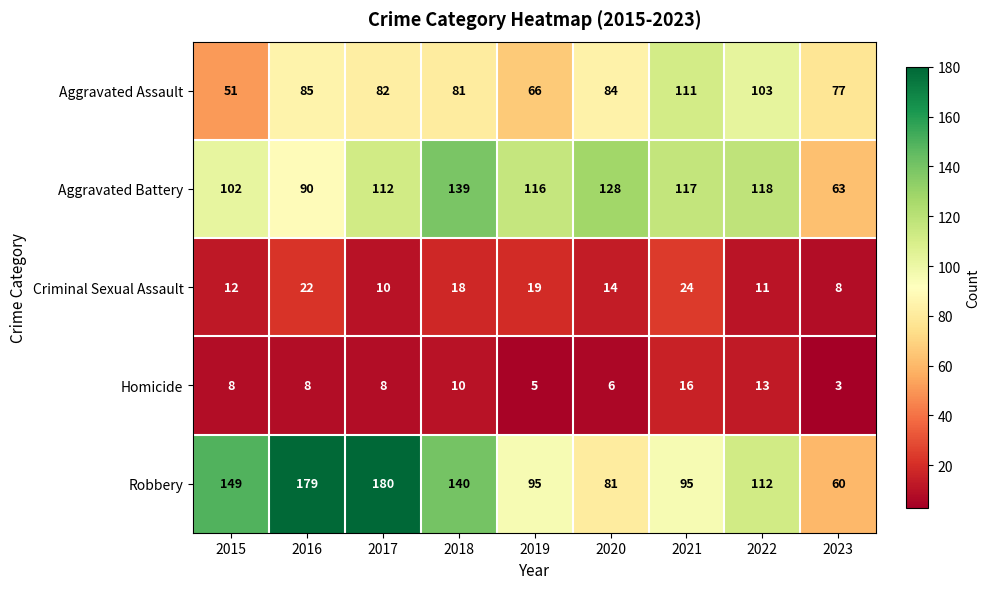

Where is Robbery nearest to the value 120?

2022